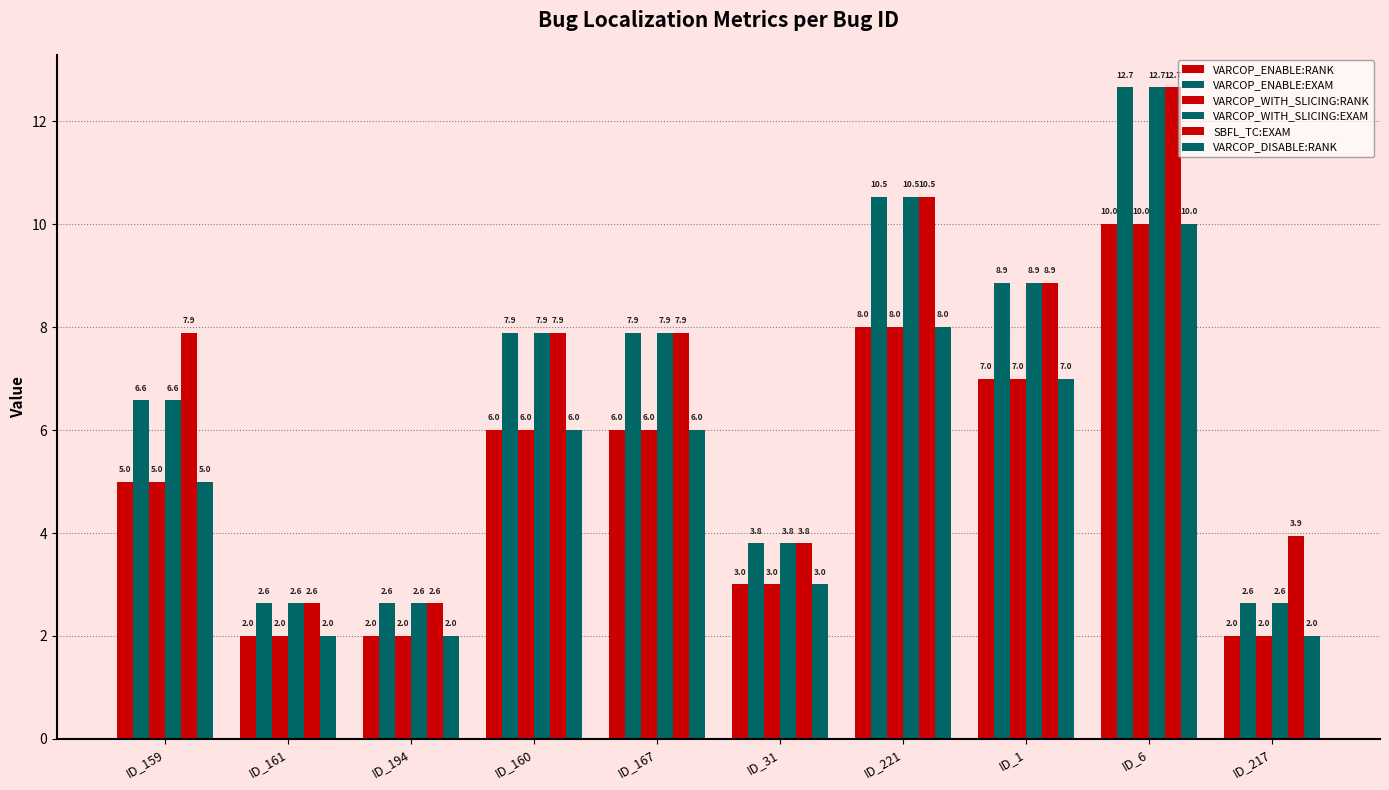

At which label does VARCOP_WITH_SLICING:EXAM reach its peak?

ID_6